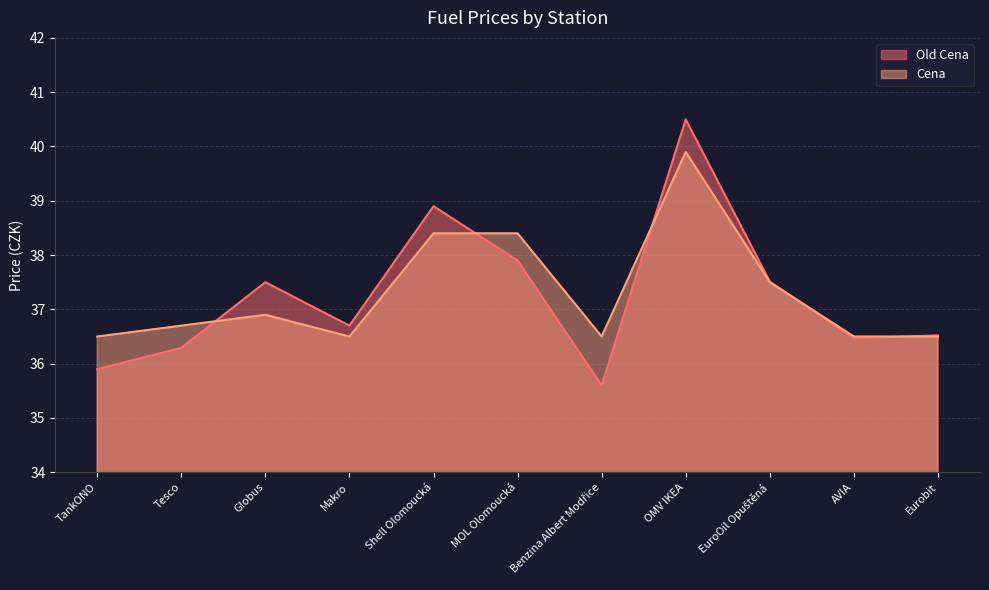

Is it true that Old Cena equals 36.5 at AVIA?

True